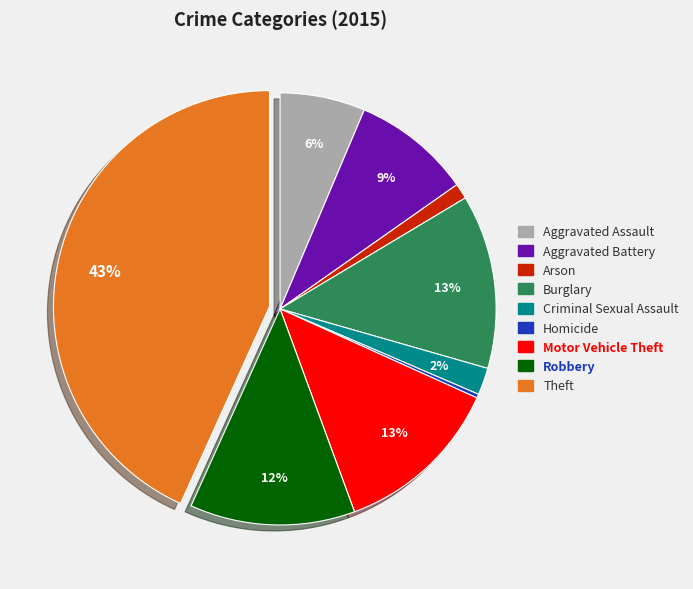

Between Criminal Sexual Assault and Arson, which is larger?

Criminal Sexual Assault